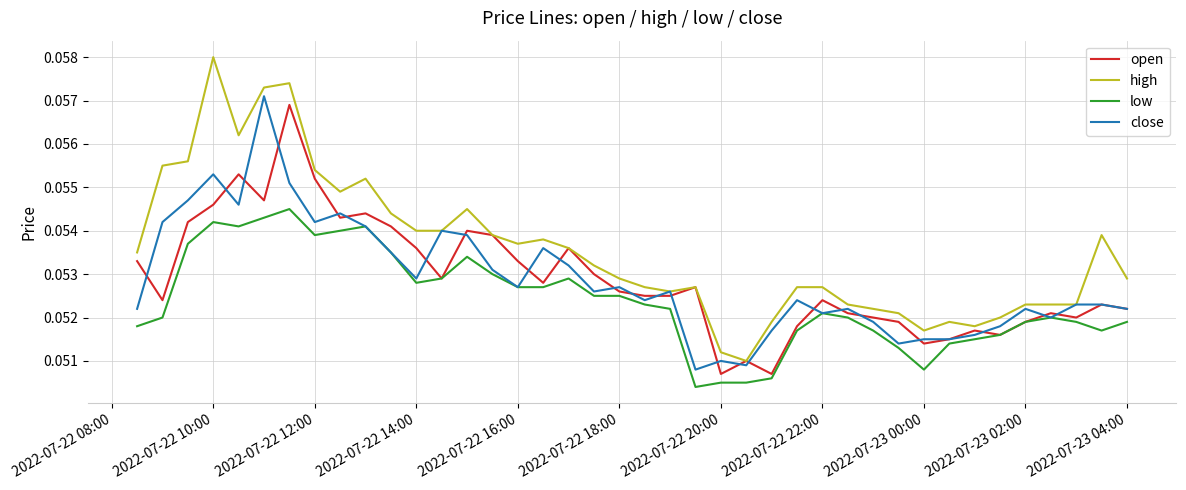

True or false: open has more than 2 points higher than both neighbors.

True